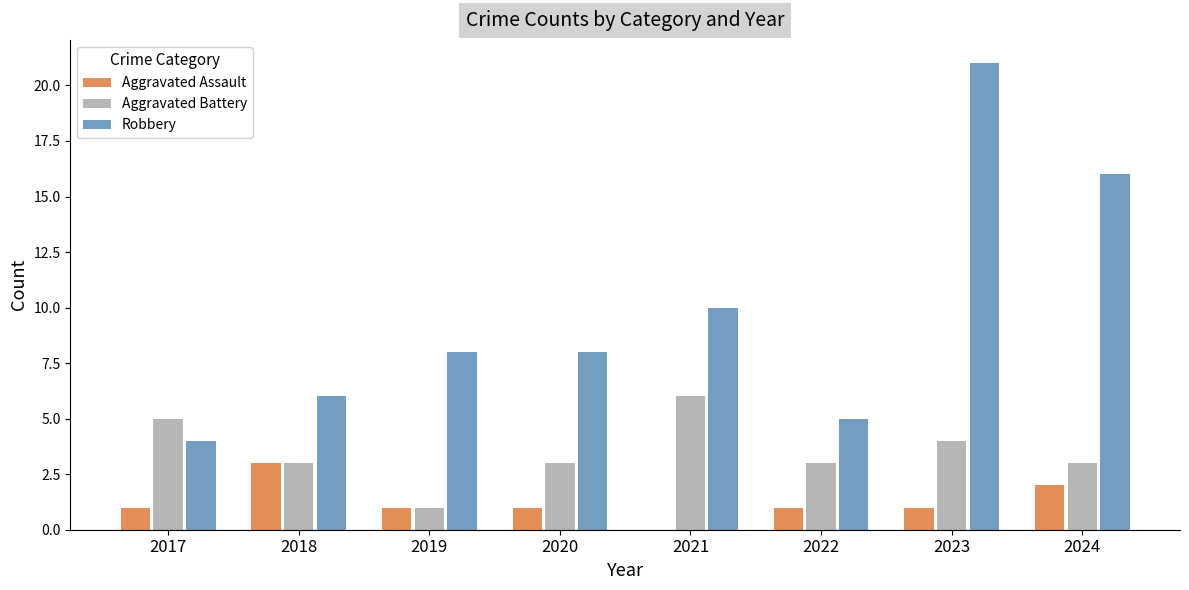

Does the chart contain stacked bars?

No